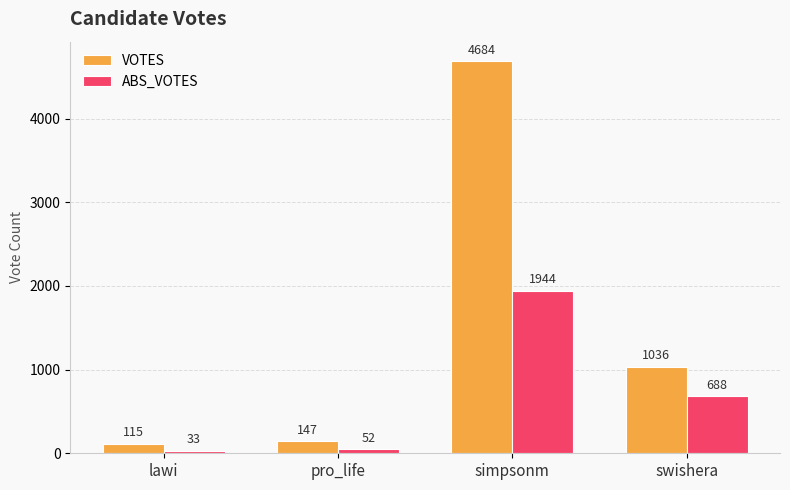

What is the difference between the maximum and minimum values in the VOTES series?

4569